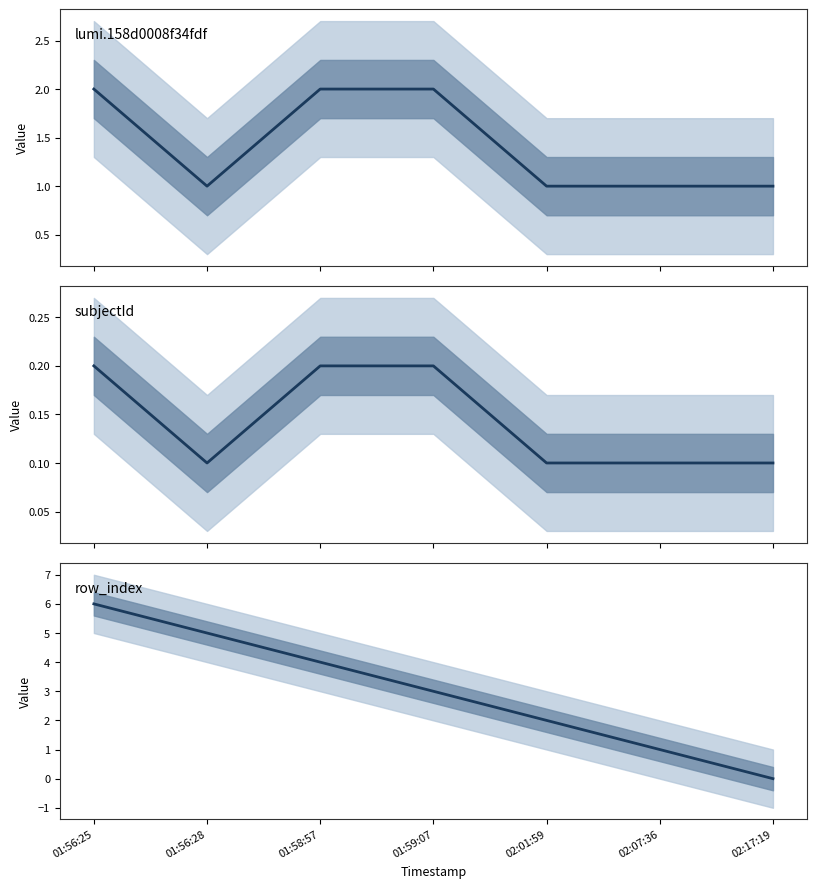

What is the value of the row_index point at the 1st from the left?

6.0